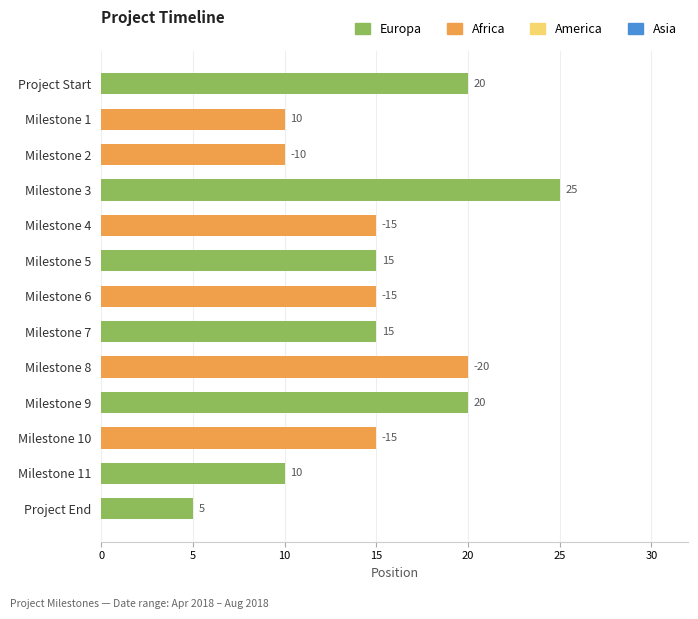

Is it true that the value at Milestone 5 is 15?

True